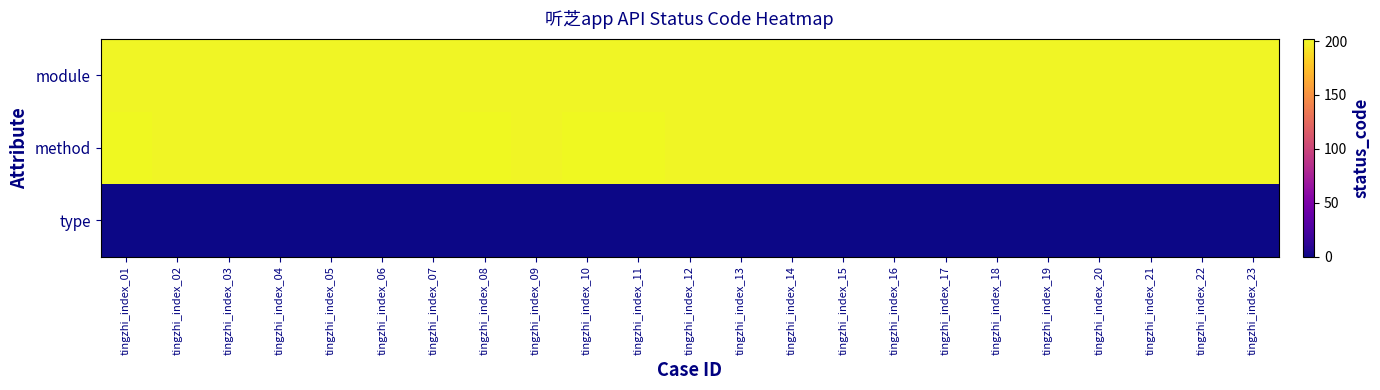

Which has a higher value, tingzhi_index_11 or tingzhi_index_14?

tingzhi_index_11